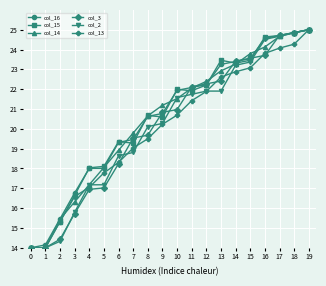

What is the value of the col_13 point at the 3rd from the left?

15.3